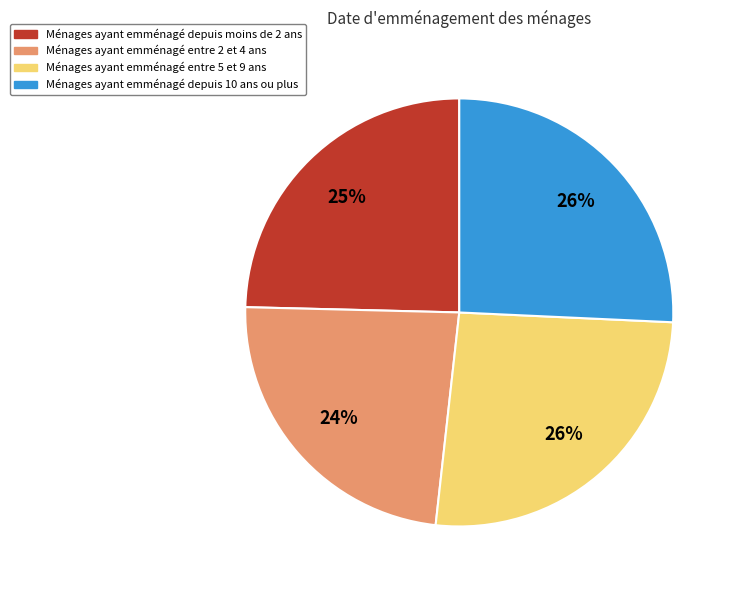

What is the smallest slice in the pie chart?

Ménages ayant emménagé entre 2 et 4 ans